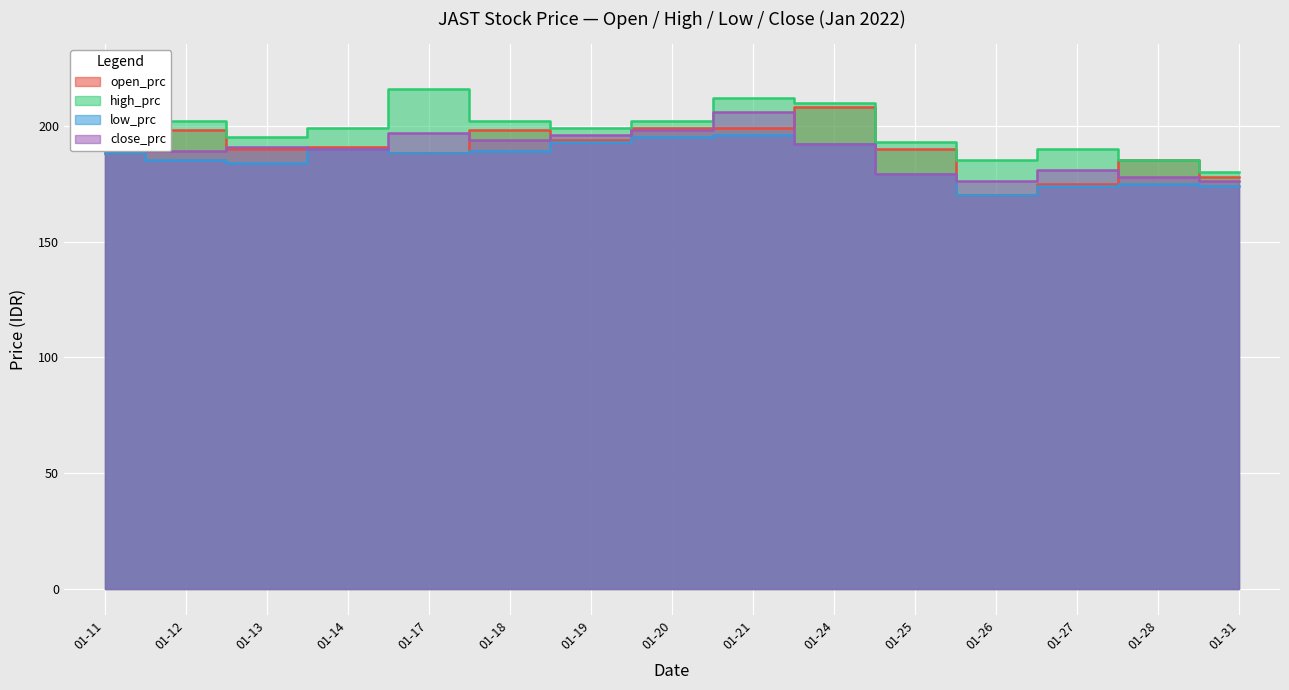

In high_prc, how many points are lower than both neighbors (excluding endpoints)?

3